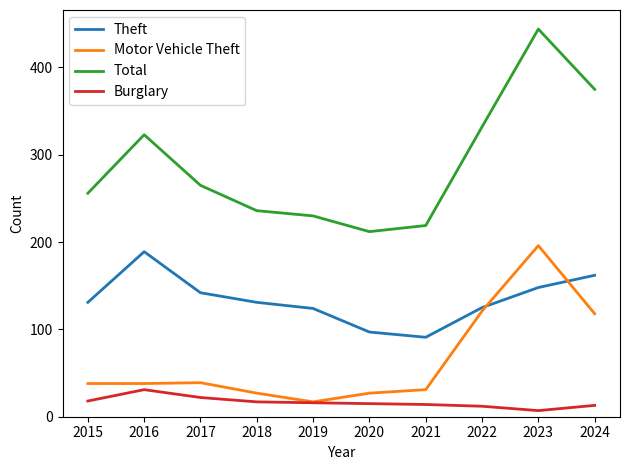

Is it true that Burglary equals 7 at 2023?

True